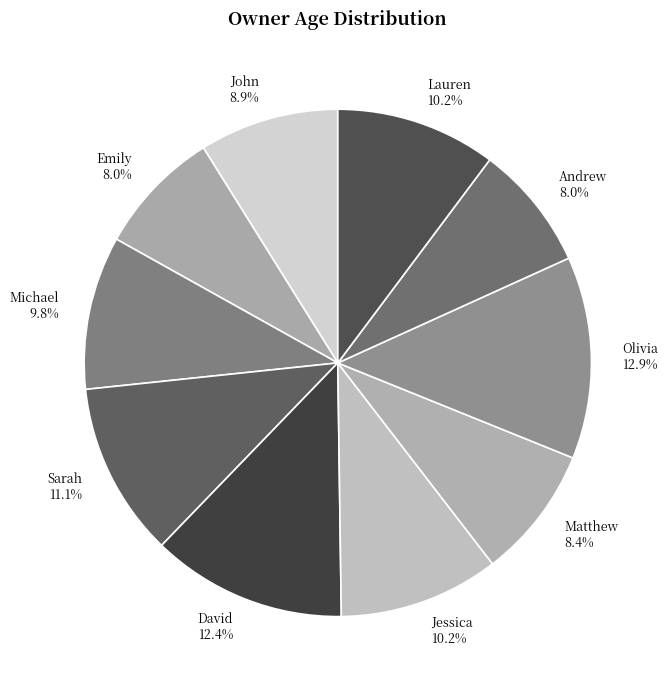

Does Sarah account for over 50% of the chart?

No